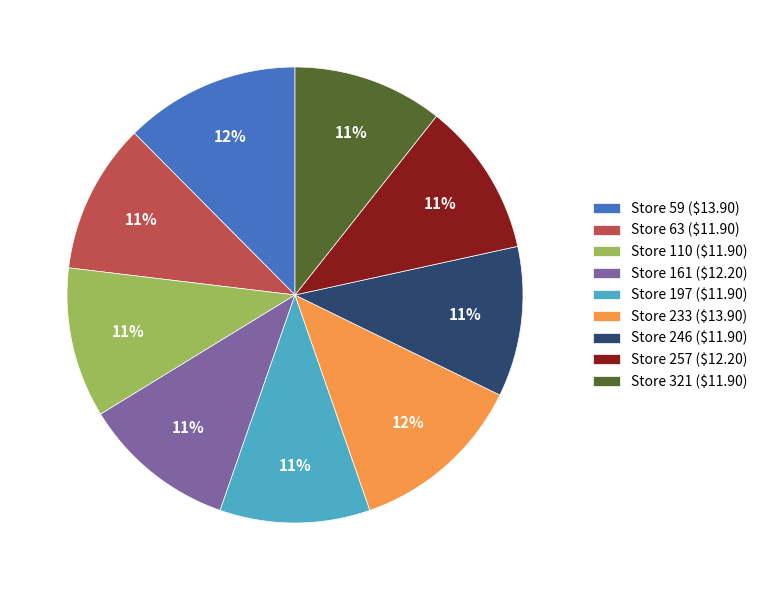

To the nearest percent, what is the average slice percentage?

11%